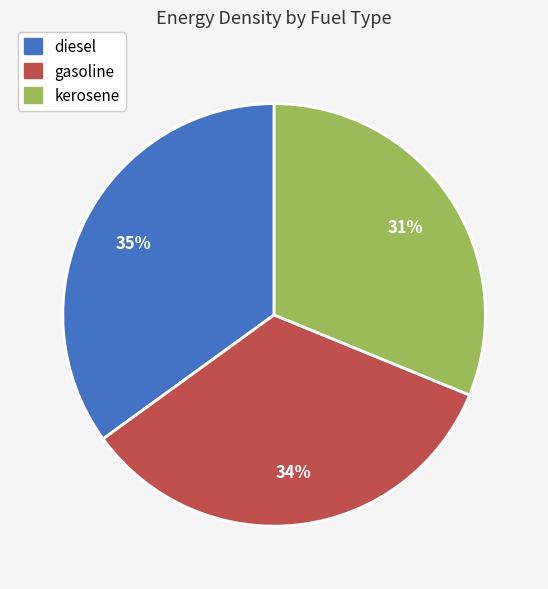

What percentage is the kerosene slice, to the nearest percent?

31%